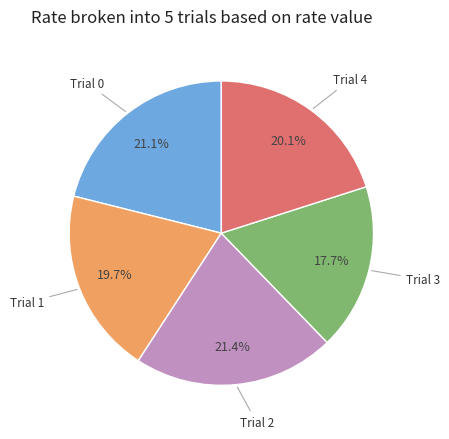

What portion of the pie excludes Trial 1?

80.3%